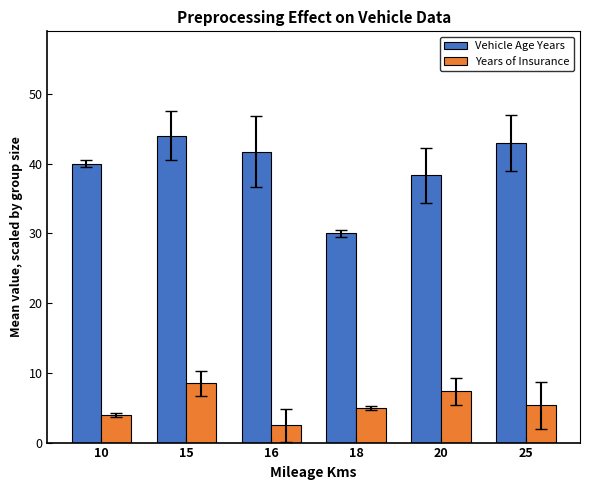

What is the value of the Years of Insurance bar at the 6th from the left?

5.3